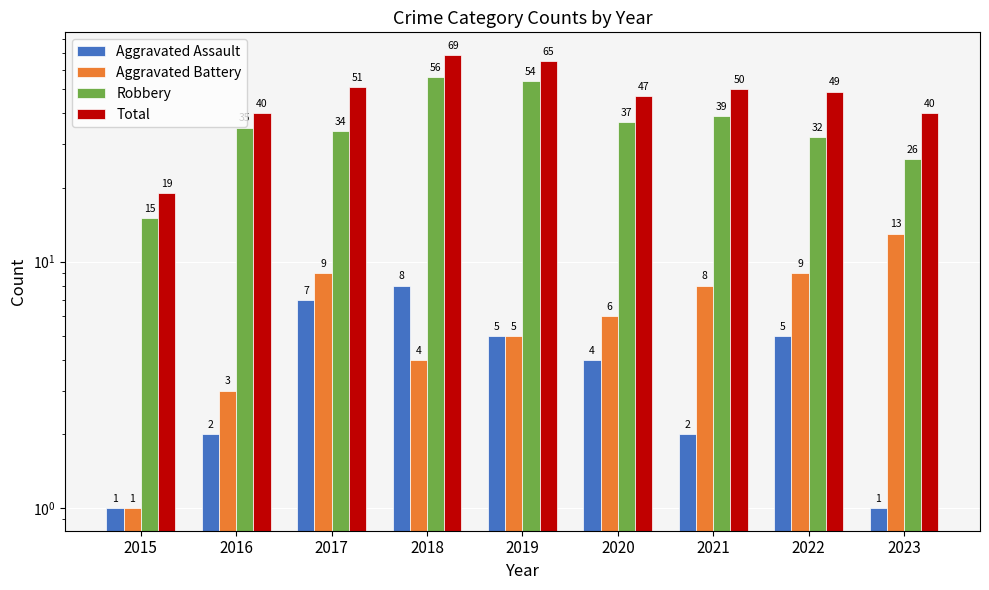

Reading left to right, what are all the values shown in this chart?

Aggravated Assault: 1	2	7	8	5	4	2	5	1
Aggravated Battery: 1	3	9	4	5	6	8	9	13
Robbery: 15	35	34	56	54	37	39	32	26
Total: 19	40	51	69	65	47	50	49	40